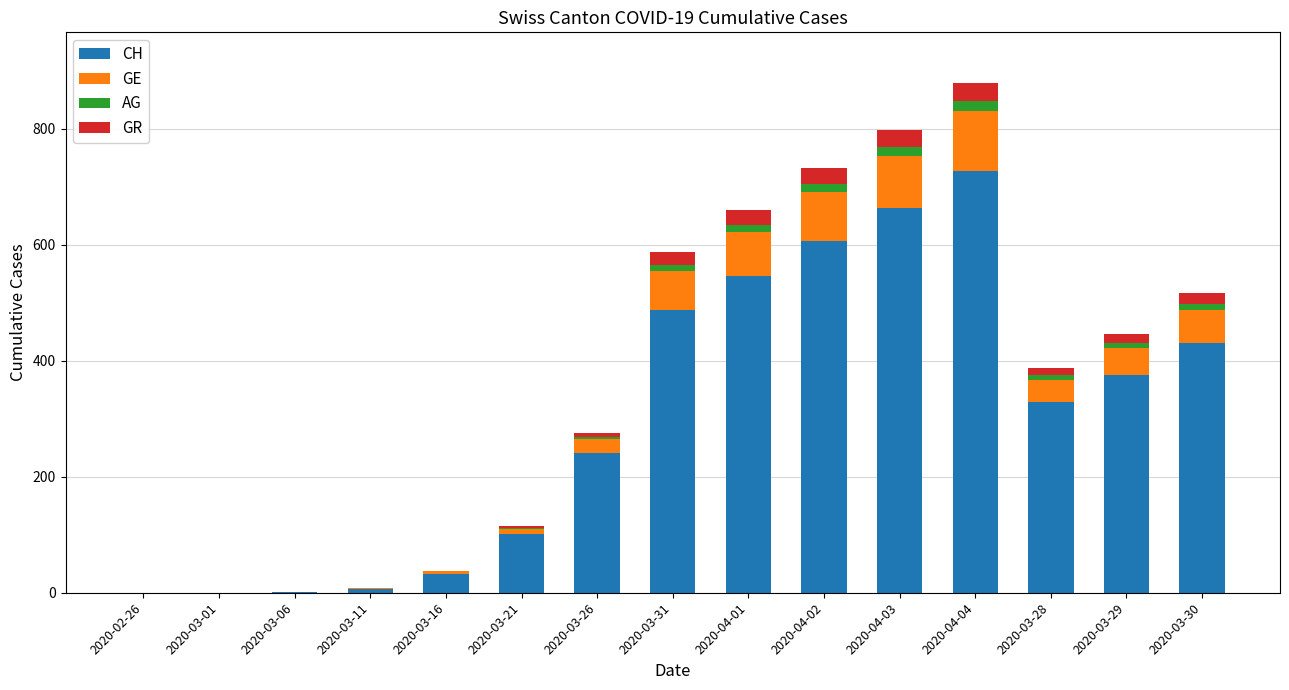

At which category is the sum across all series the highest?

2020-04-04